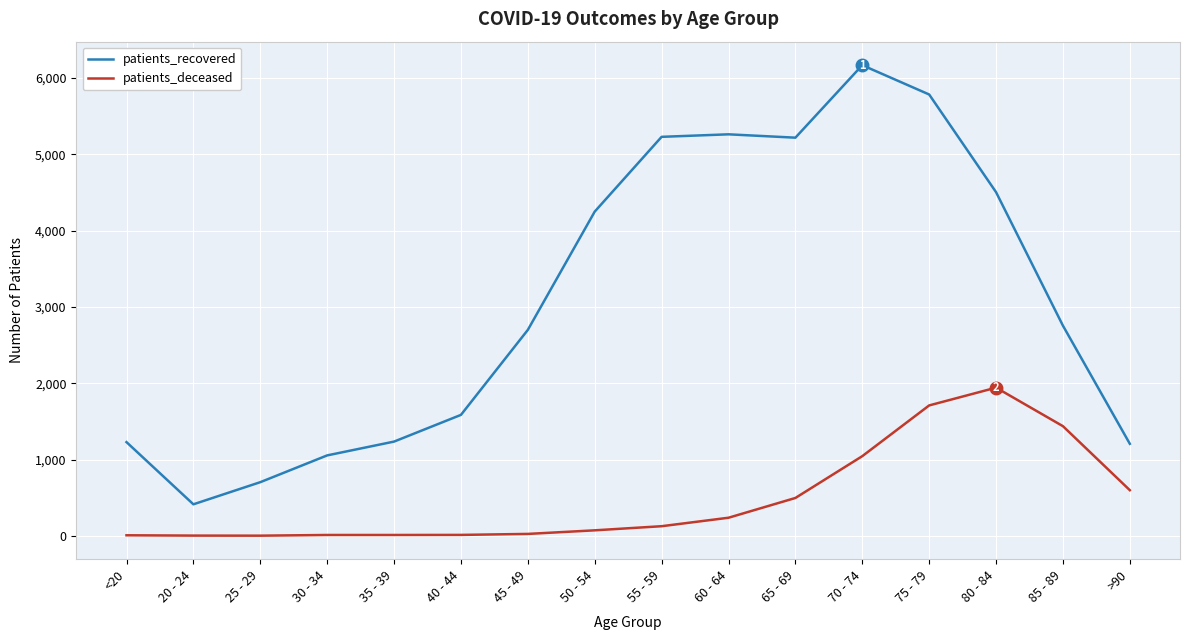

Where is patients_deceased nearest to the value 972?

70 - 74